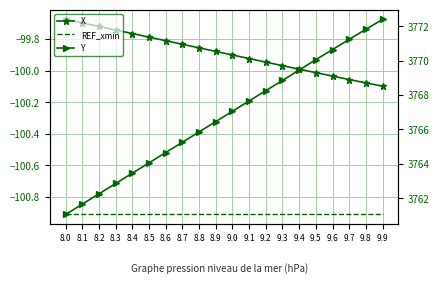

Reading right to left, what are all the values shown in this chart?

X: 9.9=-100.1	9.8=-100.1	9.7=-100.1	9.6=-100.0	9.5=-100.0	9.4=-100.0	9.3=-100.0	9.2=-99.9	9.1=-99.9	9.0=-99.9	8.9=-99.9	8.8=-99.9	8.7=-99.8	8.6=-99.8	8.5=-99.8	8.4=-99.8	8.3=-99.7	8.2=-99.7	8.1=-99.7	8.0=-99.7
REF_xmin: 9.9=-100.9	9.8=-100.9	9.7=-100.9	9.6=-100.9	9.5=-100.9	9.4=-100.9	9.3=-100.9	9.2=-100.9	9.1=-100.9	9.0=-100.9	8.9=-100.9	8.8=-100.9	8.7=-100.9	8.6=-100.9	8.5=-100.9	8.4=-100.9	8.3=-100.9	8.2=-100.9	8.1=-100.9	8.0=-100.9
Y: 9.9=3772.4	9.8=3771.8	9.7=3771.2	9.6=3770.7	9.5=3770.1	9.4=3769.5	9.3=3768.8	9.2=3768.3	9.1=3767.7	9.0=3767.1	8.9=3766.5	8.8=3765.9	8.7=3765.3	8.6=3764.7	8.5=3764.1	8.4=3763.5	8.3=3762.9	8.2=3762.3	8.1=3761.7	8.0=3761.1